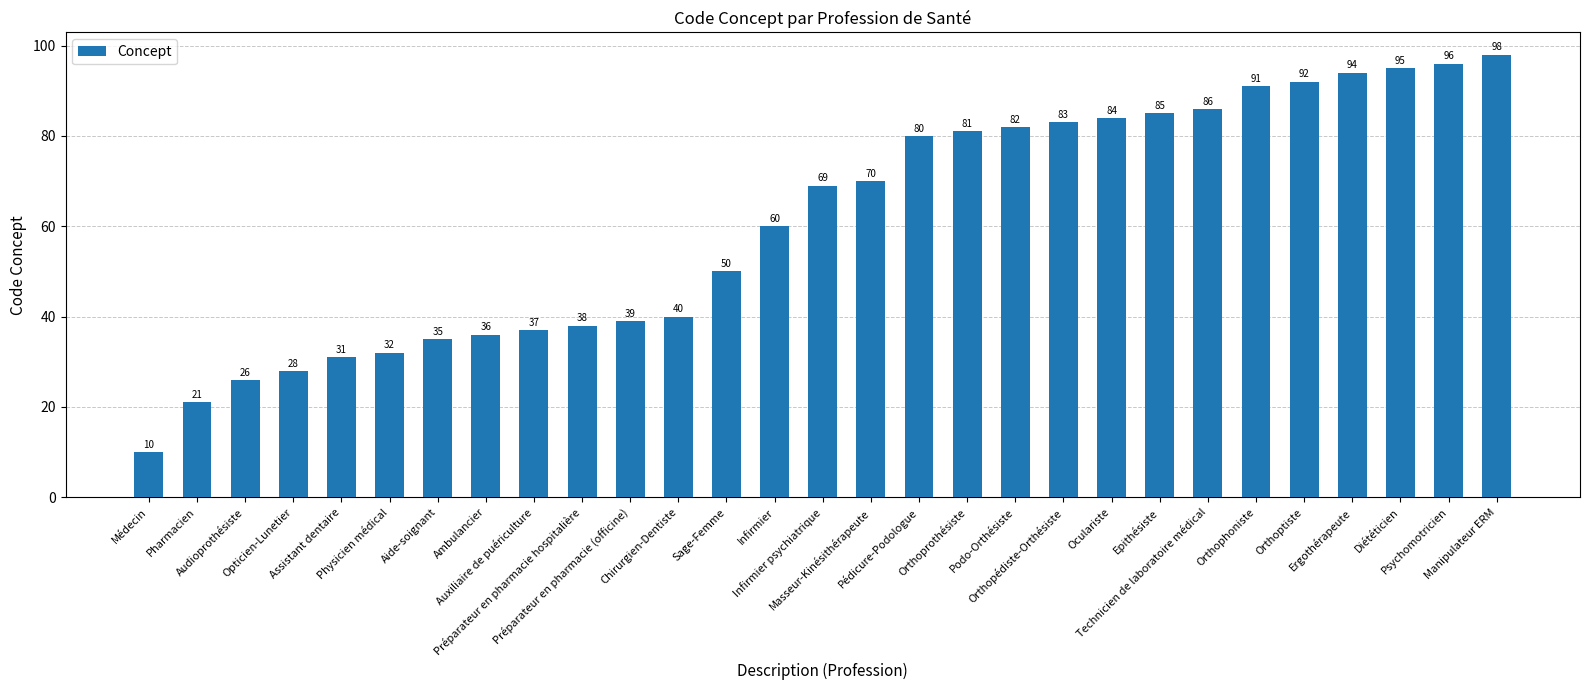

Reading right to left, extract all data points from this chart.

98	96	95	94	92	91	86	85	84	83	82	81	80	70	69	60	50	40	39	38	37	36	35	32	31	28	26	21	10